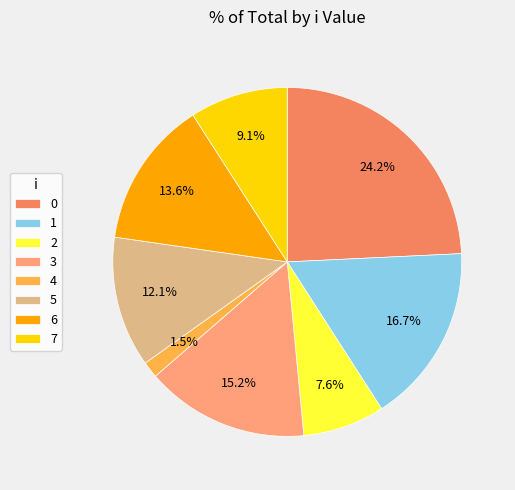

How many segments does this pie chart have?

8